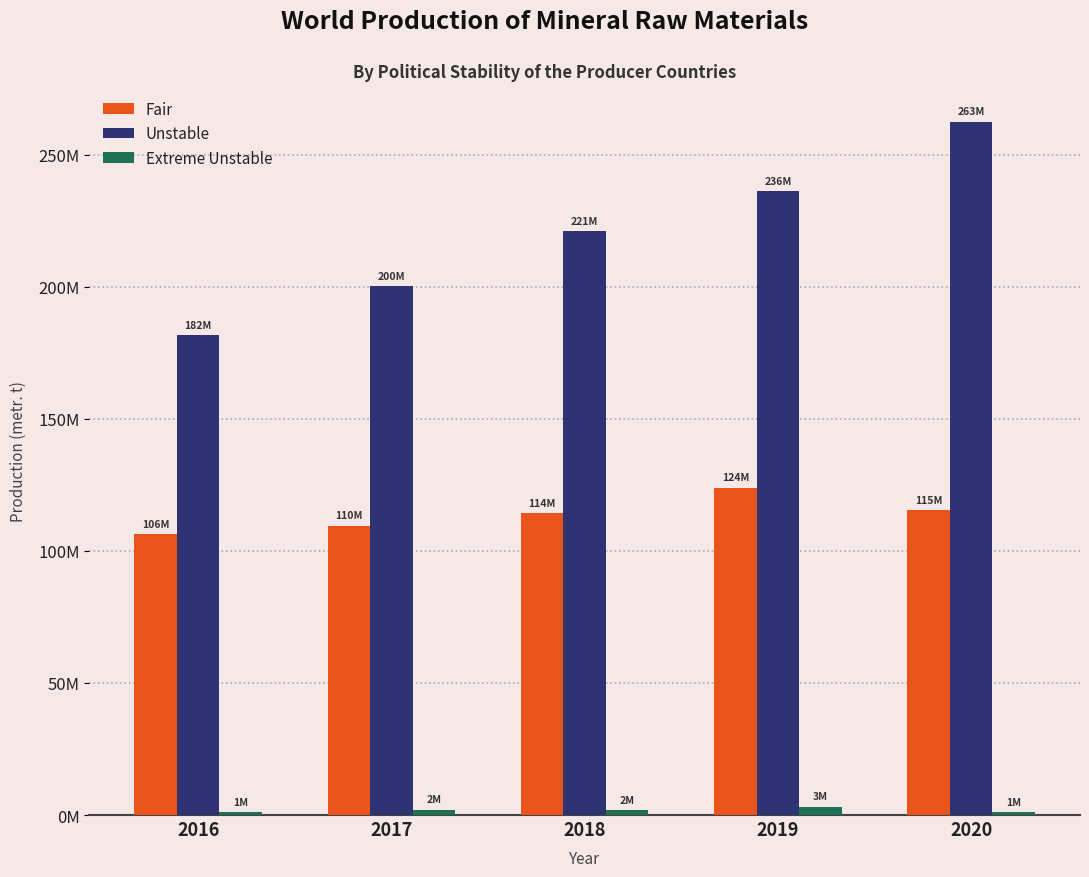

What are all the series names shown in the legend?

Fair, Unstable, Extreme Unstable